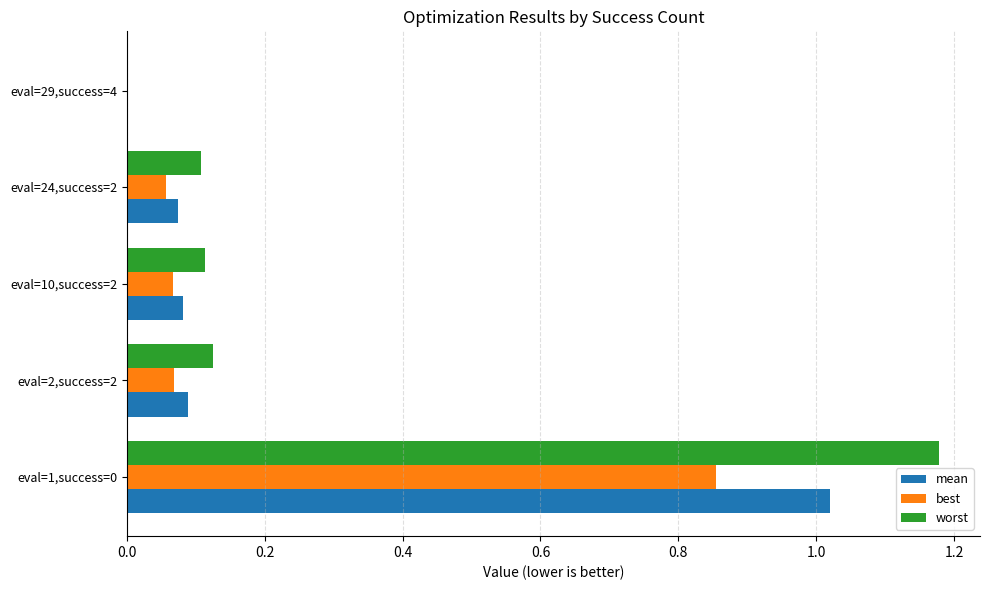

At which label is mean closest to 0?

eval=29,success=4